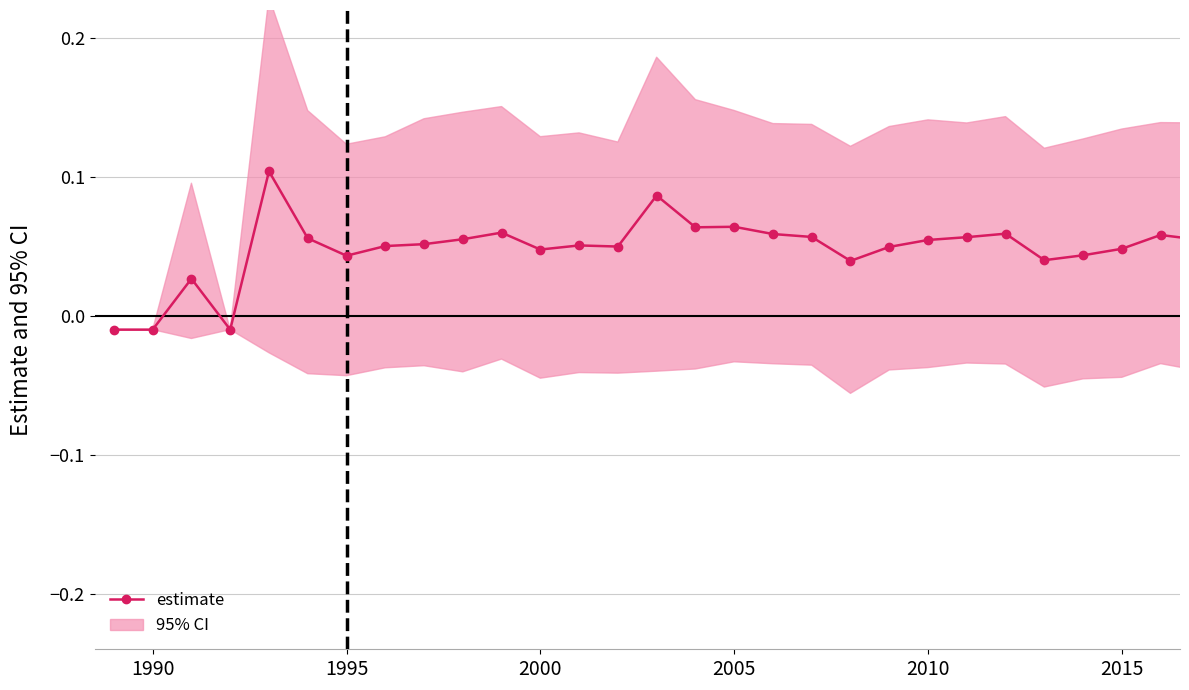

How many negative values are there?

3